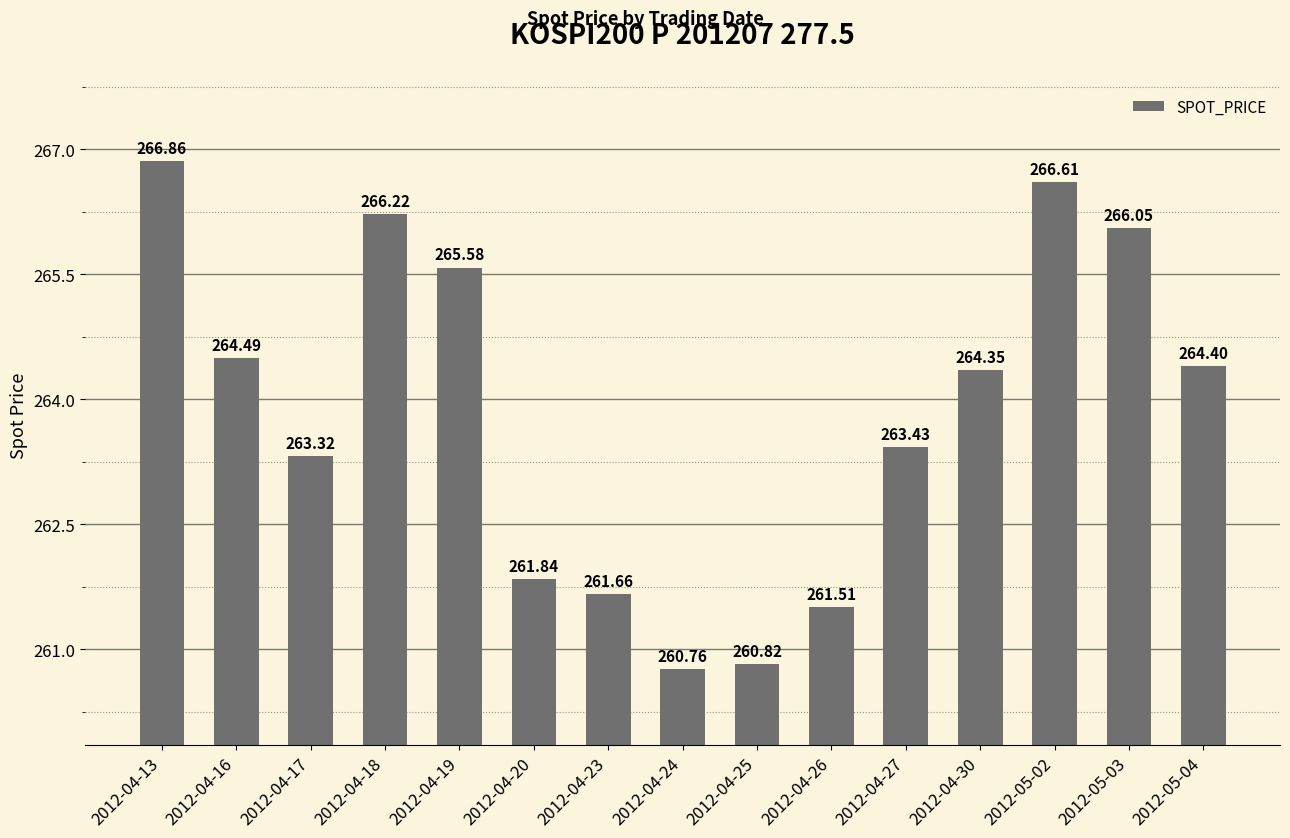

What is the difference between the maximum and minimum values?

6.1